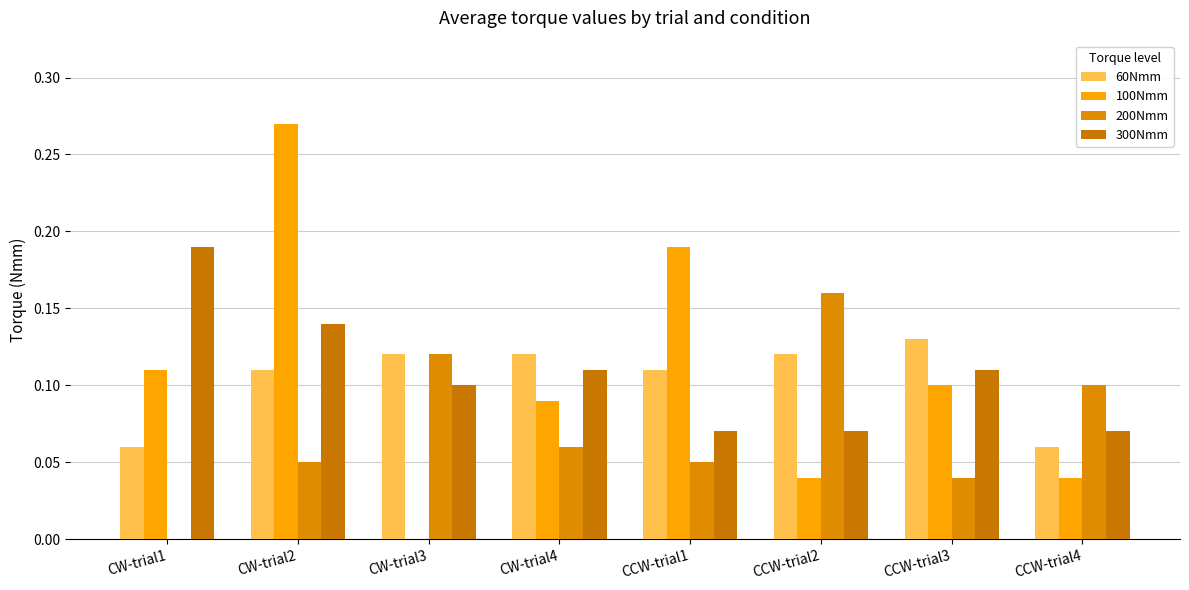

True or false: 300Nmm has a value of 0.2 at CW-trial1.

True